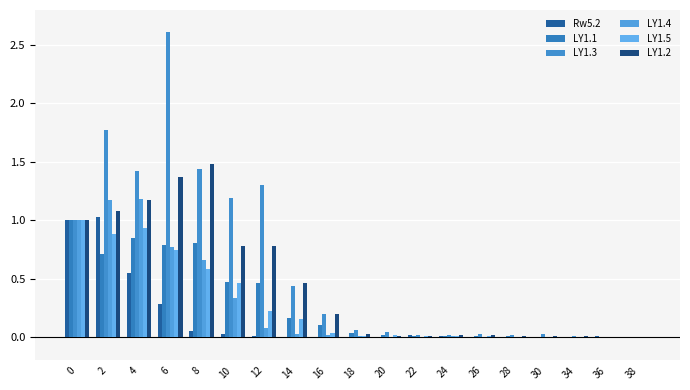

Which series changed the most between 20 and 22?

LY1.3